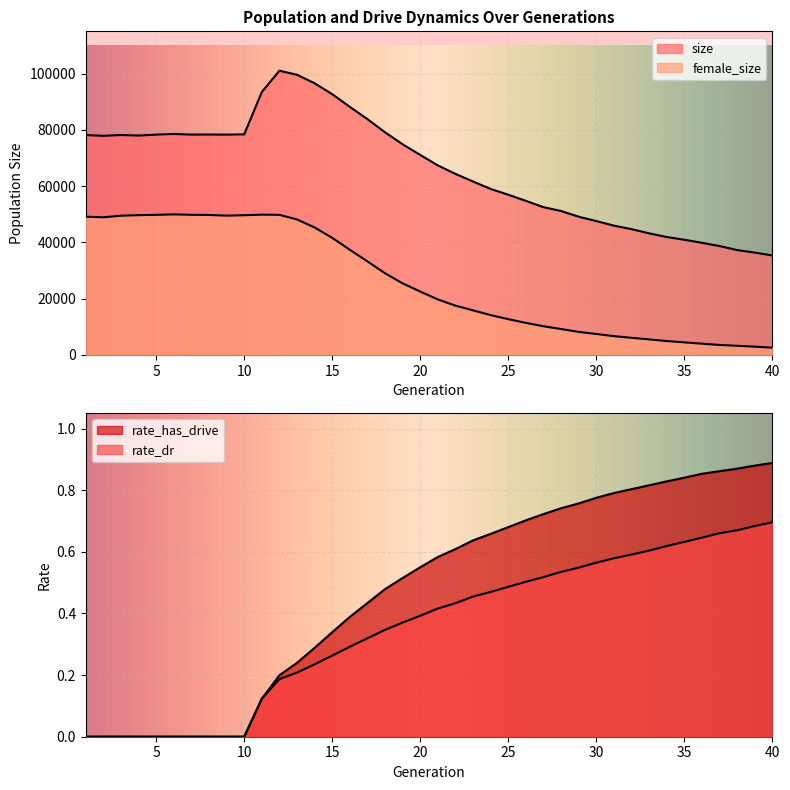

List the series in order of their peak value, lowest first.

rate_dr, rate_has_drive, female_size, size